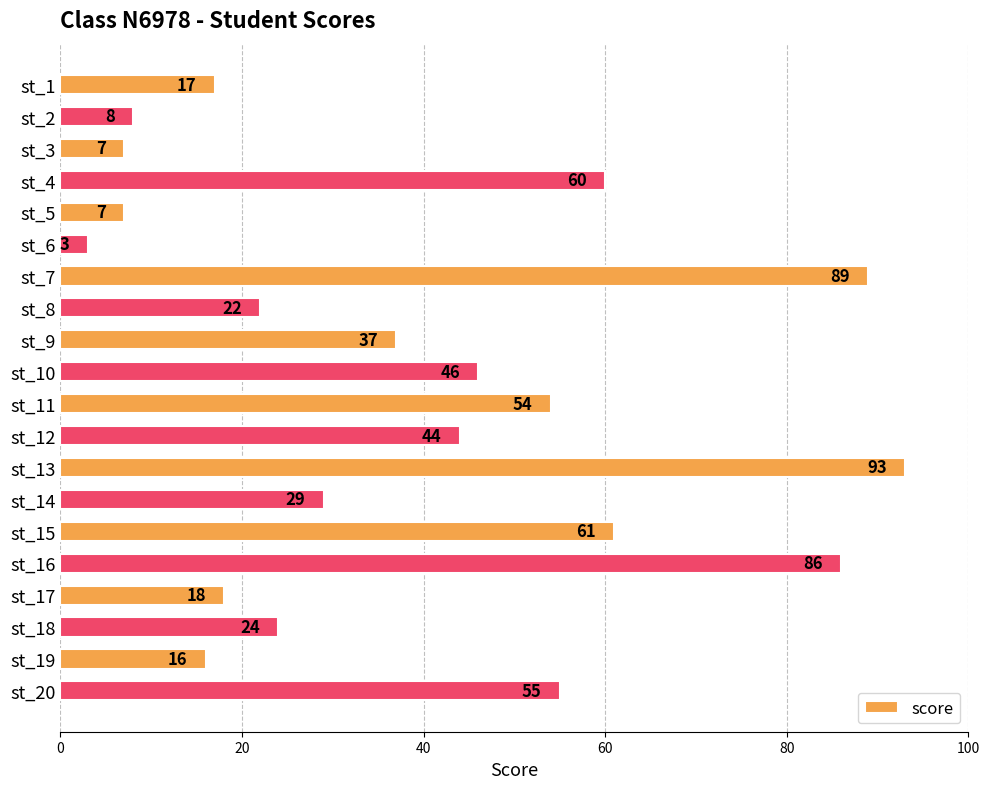

What value does the data have at st_4?

60